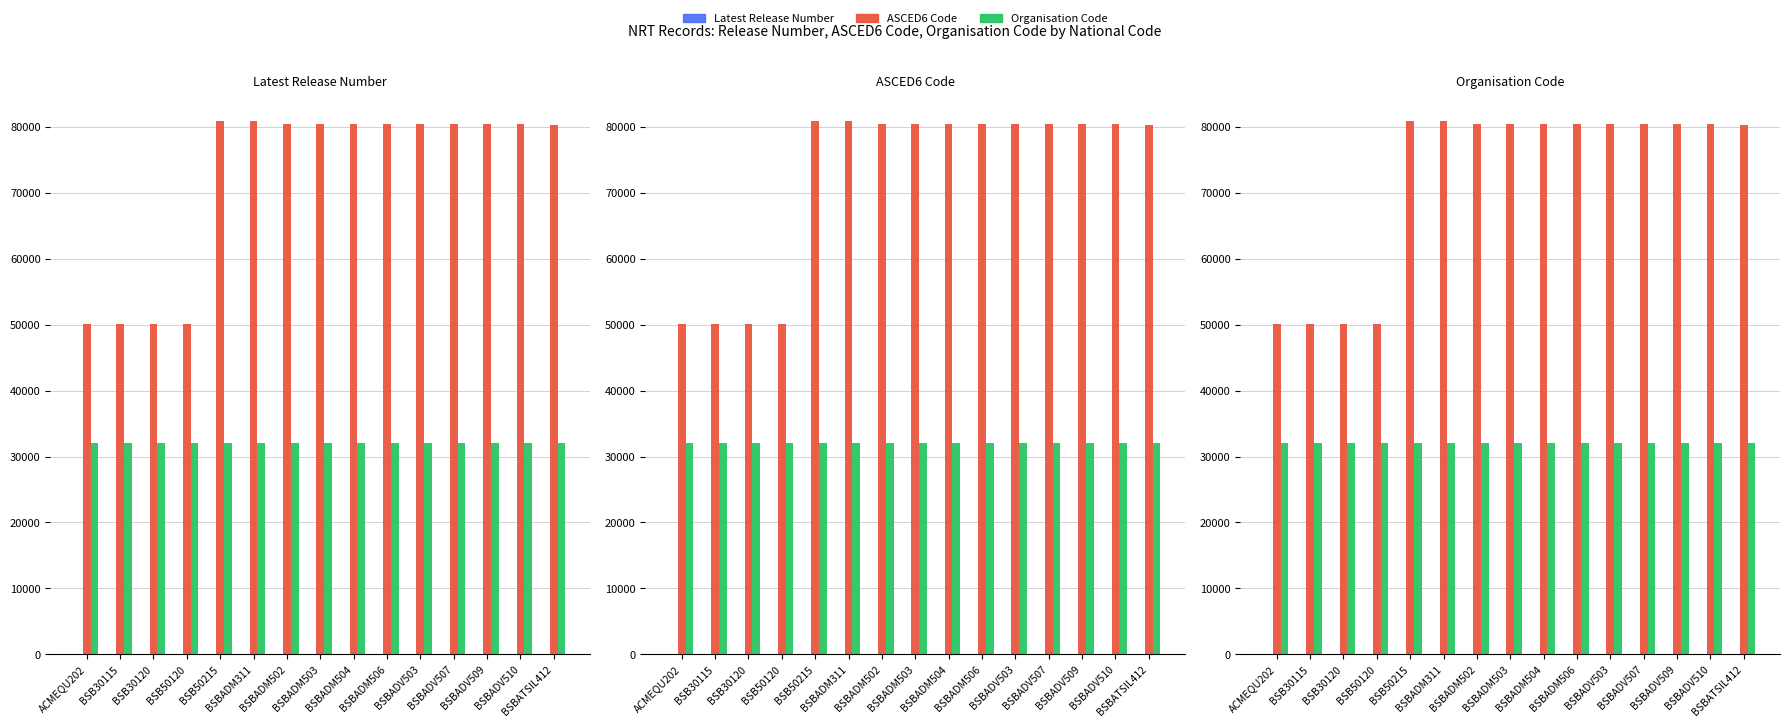

Is it true that Organisation Code equals 32071 at BSB30120?

True